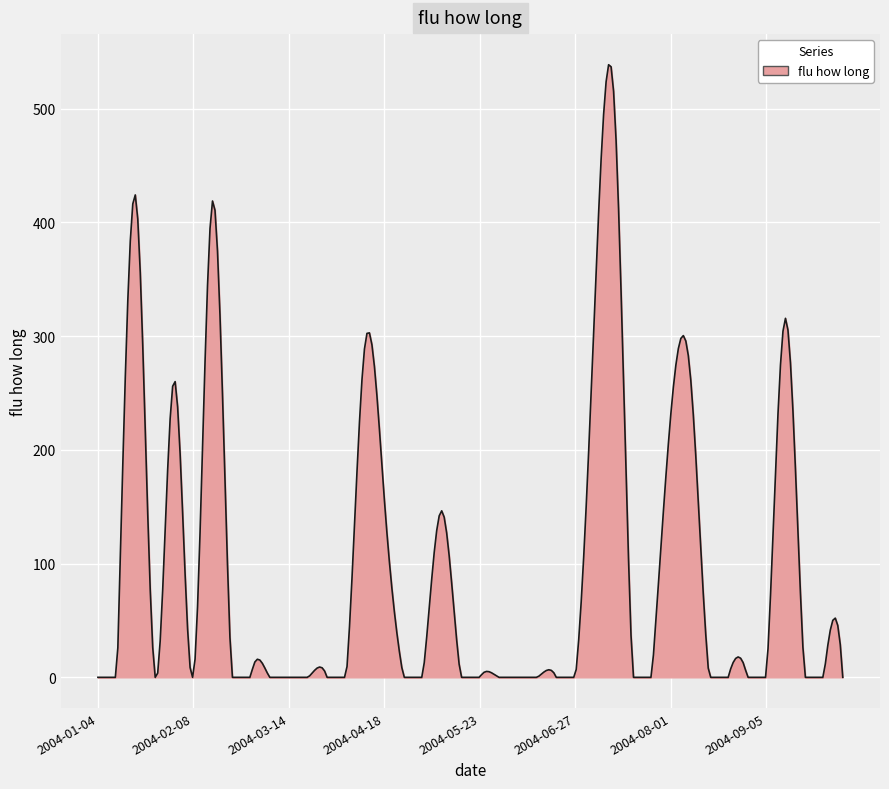

What is the difference between the maximum and minimum values?

538.5